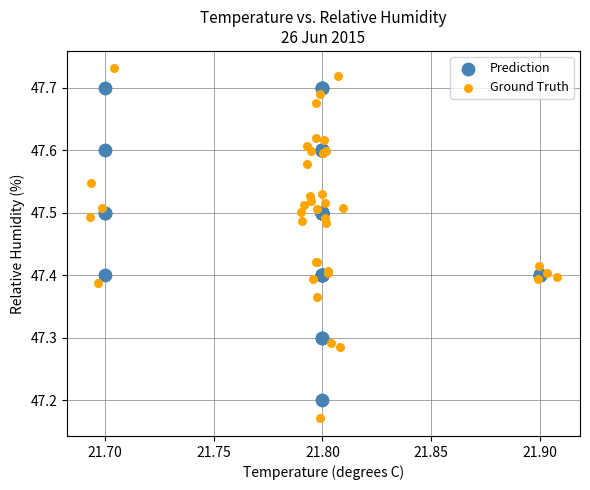

Which series has the widest spread of Y values?

Ground Truth